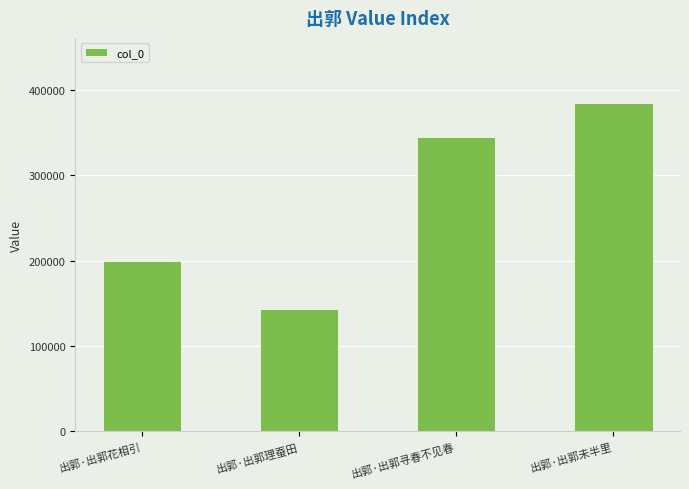

Count the number of data series in this chart.

1